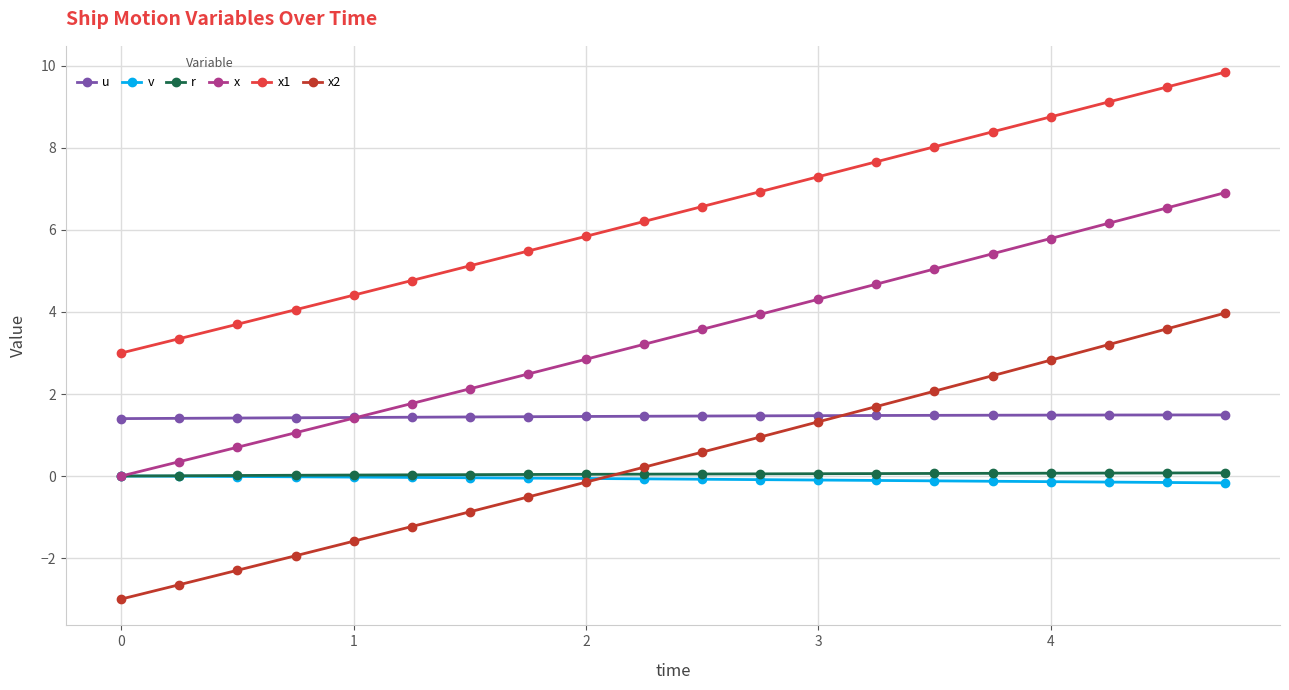

How many intersections are there between u and x?

1